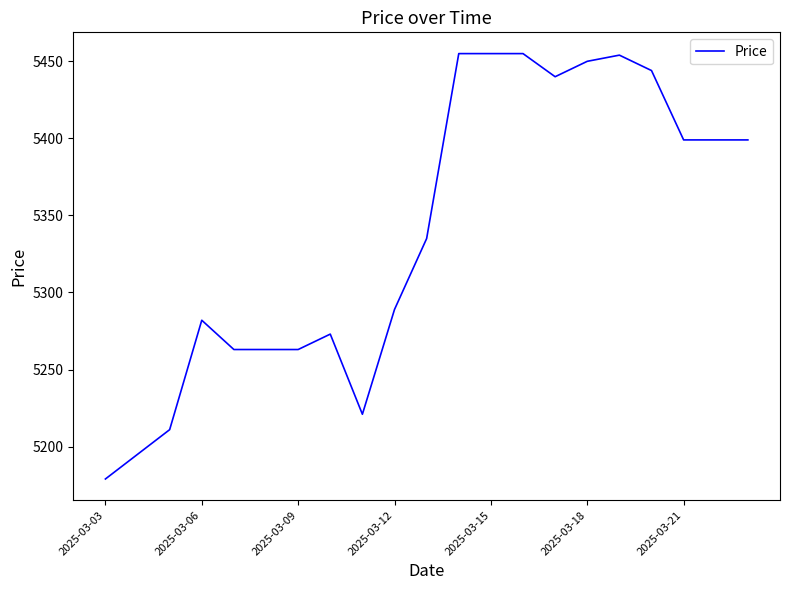

What is the minimum value shown in the chart?

5179